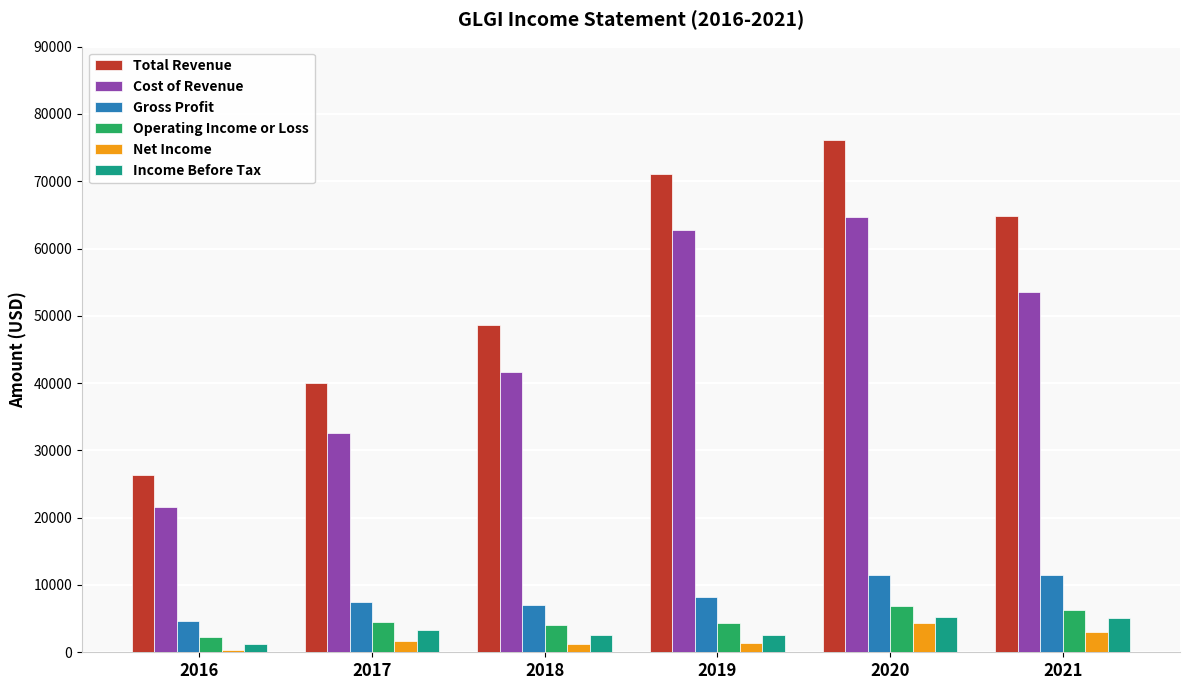

The value of Net Income at 2021 is 3000. True or false?

True